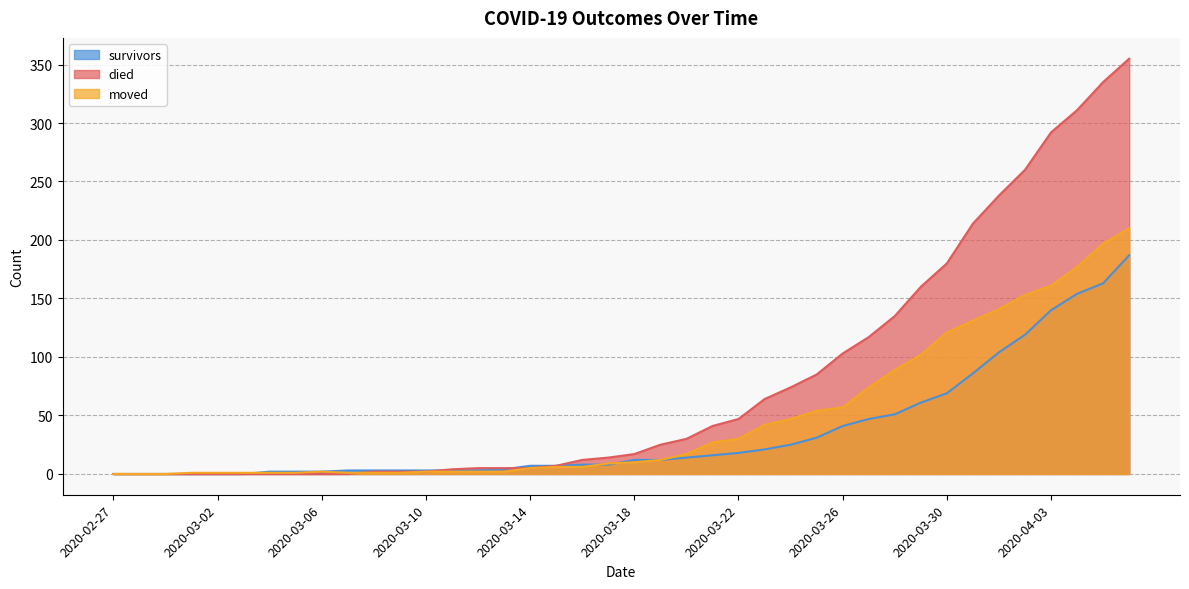

What is the label of the 23rd point from the right?

2020-03-15